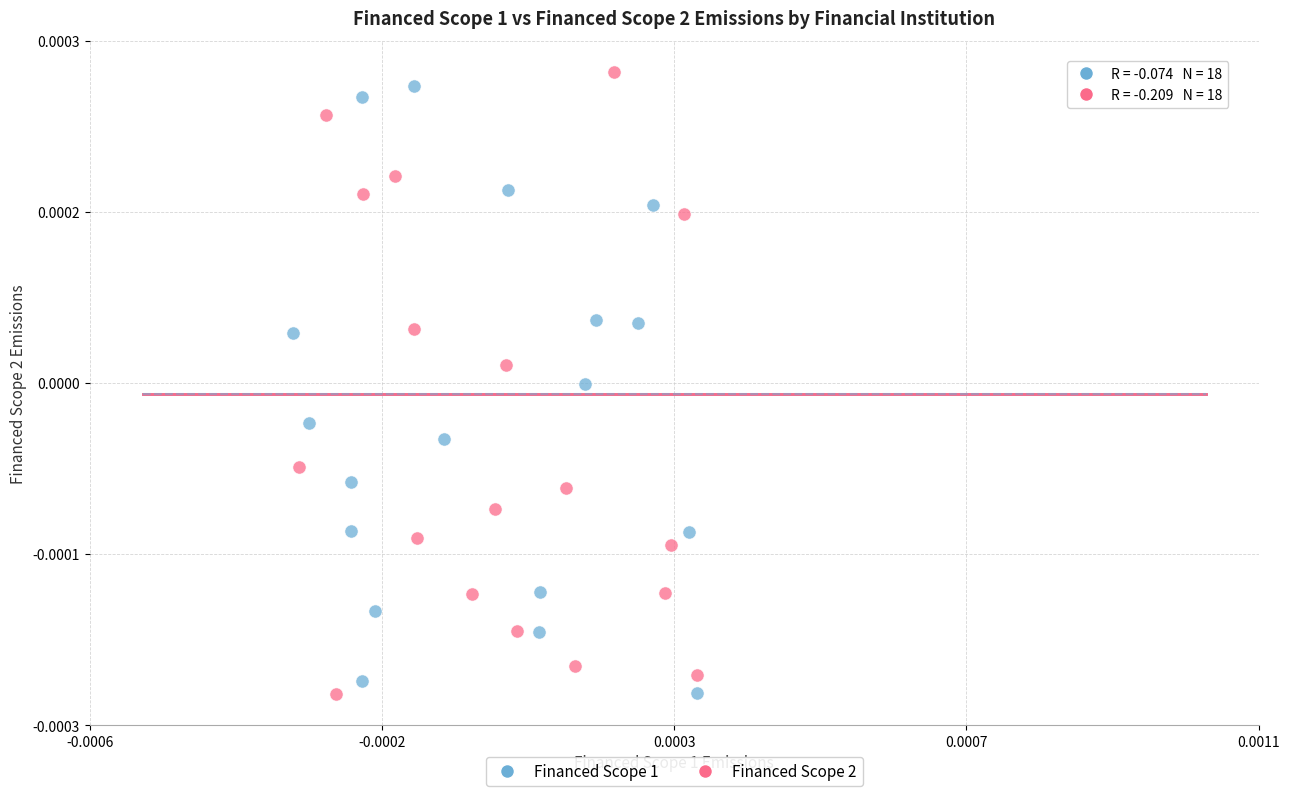

Which series has the largest Y range (max minus min)?

Financed Scope 2